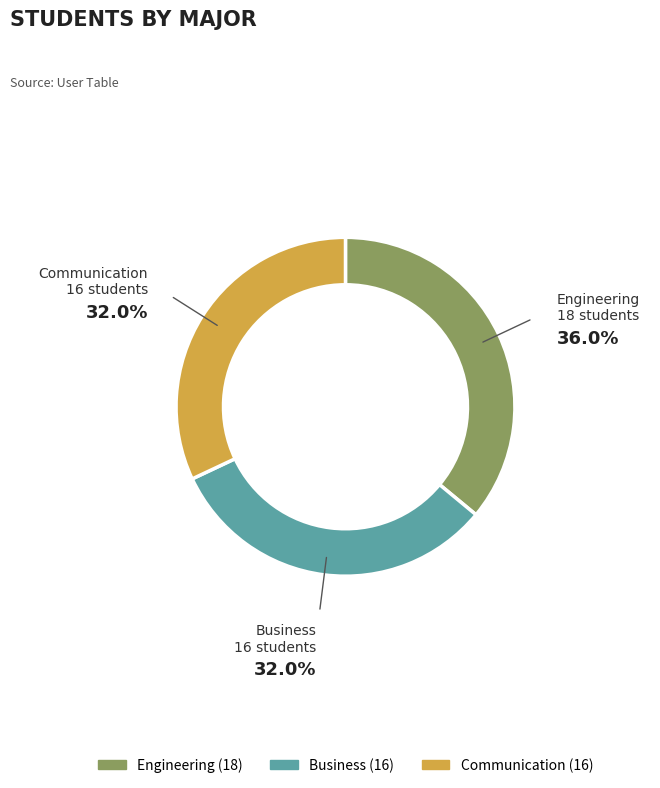

Which has a higher value, Business or Engineering?

Engineering